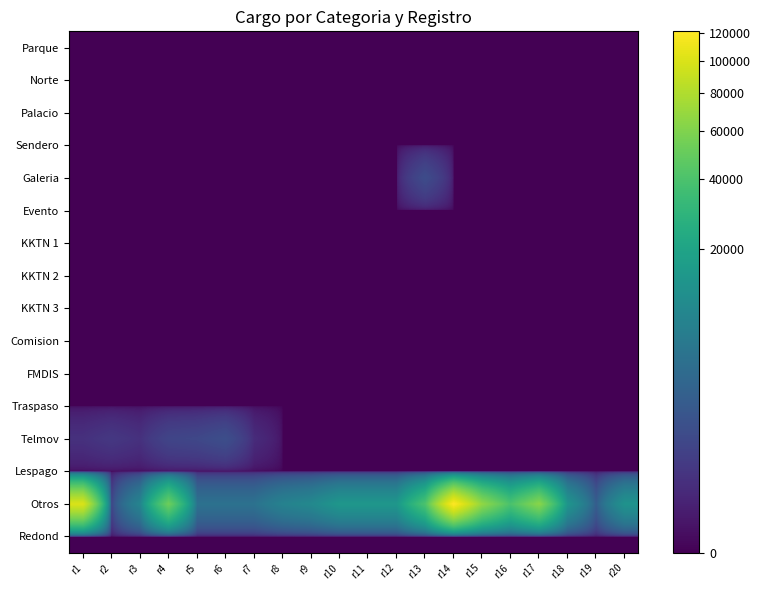

Reading right to left, transcribe all the data shown in this chart.

Parque: r20=0	r19=0	r18=0	r17=0	r16=0	r15=0	r14=0	r13=0	r12=0	r11=0	r10=0	r9=0	r8=0	r7=0	r6=0	r5=0	r4=0	r3=0	r2=0	r1=0
Norte: r20=0	r19=0	r18=0	r17=0	r16=0	r15=0	r14=0	r13=0	r12=0	r11=0	r10=0	r9=0	r8=0	r7=0	r6=0	r5=0	r4=0	r3=0	r2=0	r1=0
Palacio: r20=0	r19=0	r18=0	r17=0	r16=0	r15=0	r14=0	r13=0	r12=0	r11=0	r10=0	r9=0	r8=0	r7=0	r6=0	r5=0	r4=0	r3=0	r2=0	r1=0
Sendero: r20=0	r19=0	r18=0	r17=0	r16=0	r15=0	r14=0	r13=0	r12=0	r11=0	r10=0	r9=0	r8=0	r7=0	r6=0	r5=0	r4=0	r3=0	r2=0	r1=0
Galeria: r20=0	r19=0	r18=0	r17=0	r16=0	r15=0	r14=0	r13=900	r12=0	r11=0	r10=0	r9=0	r8=0	r7=0	r6=0	r5=0	r4=0	r3=0	r2=0	r1=0
Evento: r20=0	r19=0	r18=0	r17=0	r16=0	r15=0	r14=0	r13=0	r12=0	r11=0	r10=0	r9=0	r8=0	r7=0	r6=0	r5=0	r4=0	r3=0	r2=0	r1=0
KKTN 1: r20=0	r19=0	r18=0	r17=0	r16=0	r15=0	r14=0	r13=0	r12=0	r11=0	r10=0	r9=0	r8=0	r7=0	r6=0	r5=0	r4=0	r3=0	r2=0	r1=0
KKTN 2: r20=0	r19=0	r18=0	r17=0	r16=0	r15=0	r14=0	r13=0	r12=0	r11=0	r10=0	r9=0	r8=0	r7=0	r6=0	r5=0	r4=0	r3=0	r2=0	r1=0
KKTN 3: r20=0	r19=0	r18=0	r17=0	r16=0	r15=0	r14=0	r13=0	r12=0	r11=0	r10=0	r9=0	r8=0	r7=0	r6=0	r5=0	r4=0	r3=0	r2=0	r1=0
Comision: r20=0	r19=0	r18=0	r17=0	r16=0	r15=0	r14=0	r13=0	r12=0	r11=0	r10=0	r9=0	r8=0	r7=0	r6=0	r5=0	r4=0	r3=0	r2=0	r1=0
FMDIS: r20=0	r19=0	r18=0	r17=0	r16=0	r15=0	r14=0	r13=0	r12=0	r11=0	r10=0	r9=0	r8=0	r7=0	r6=0	r5=0	r4=0	r3=0	r2=0	r1=0
Traspaso: r20=0	r19=0	r18=0	r17=0	r16=0	r15=0	r14=0	r13=0	r12=0	r11=0	r10=0	r9=0	r8=0	r7=0	r6=0	r5=0	r4=0	r3=0	r2=0	r1=0
Telmov: r20=0	r19=0	r18=0	r17=0	r16=0	r15=0	r14=0	r13=0	r12=0	r11=0	r10=0	r9=0	r8=0	r7=113	r6=1024	r5=718	r4=626	r3=176	r2=289	r1=172
Lespago: r20=0	r19=0	r18=0	r17=0	r16=0	r15=0	r14=0	r13=0	r12=0	r11=0	r10=0	r9=0	r8=0	r7=0	r6=0	r5=0	r4=0	r3=0	r2=0	r1=0
Otros: r20=12916	r19=2022	r18=13688	r17=63048	r16=39587	r15=66324	r14=121329	r13=40000	r12=14480	r11=14480	r10=14480	r9=9675	r8=7983	r7=4629	r6=4629	r5=4629	r4=52324	r3=8624	r2=580	r1=100000
Redond: r20=0	r19=0	r18=0	r17=0	r16=0	r15=0	r14=0	r13=0	r12=0	r11=0	r10=0	r9=0	r8=0	r7=0	r6=0	r5=0	r4=0	r3=0	r2=0	r1=0